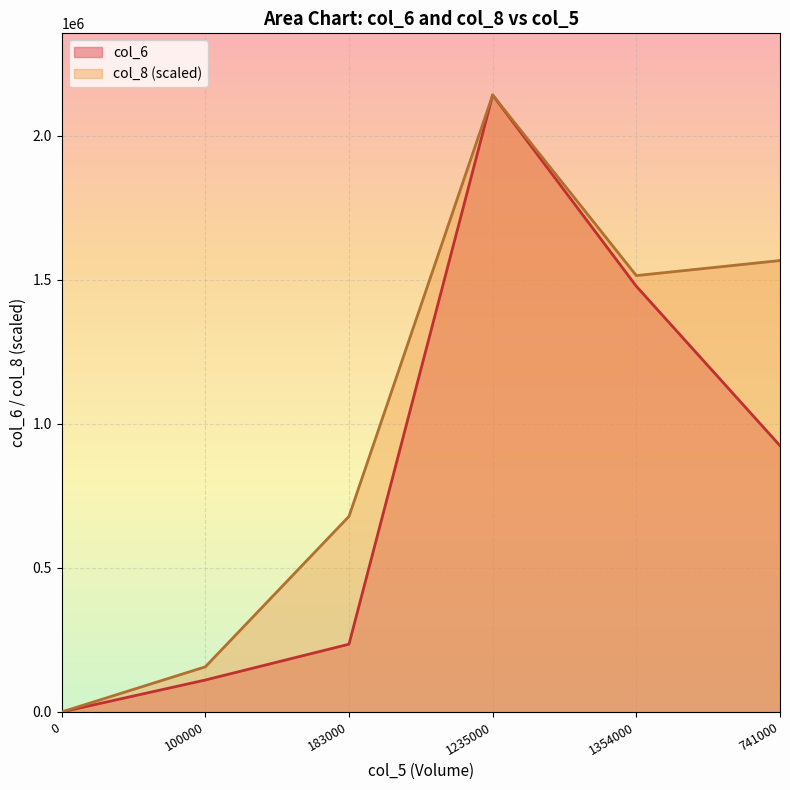

What is the difference between the col_6 values at 183000 and 1235000?

1906300.0